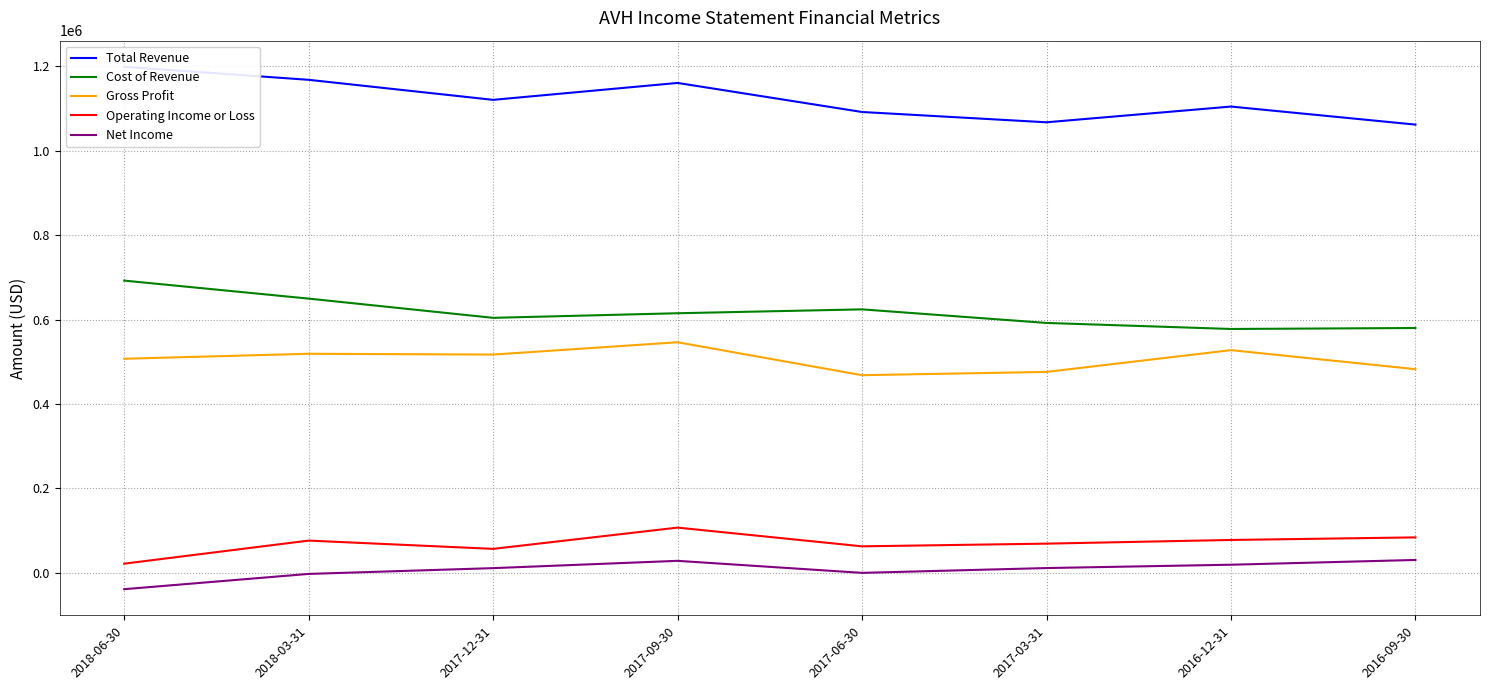

Between 2017-09-30 and 2016-09-30, which is larger?

2017-09-30